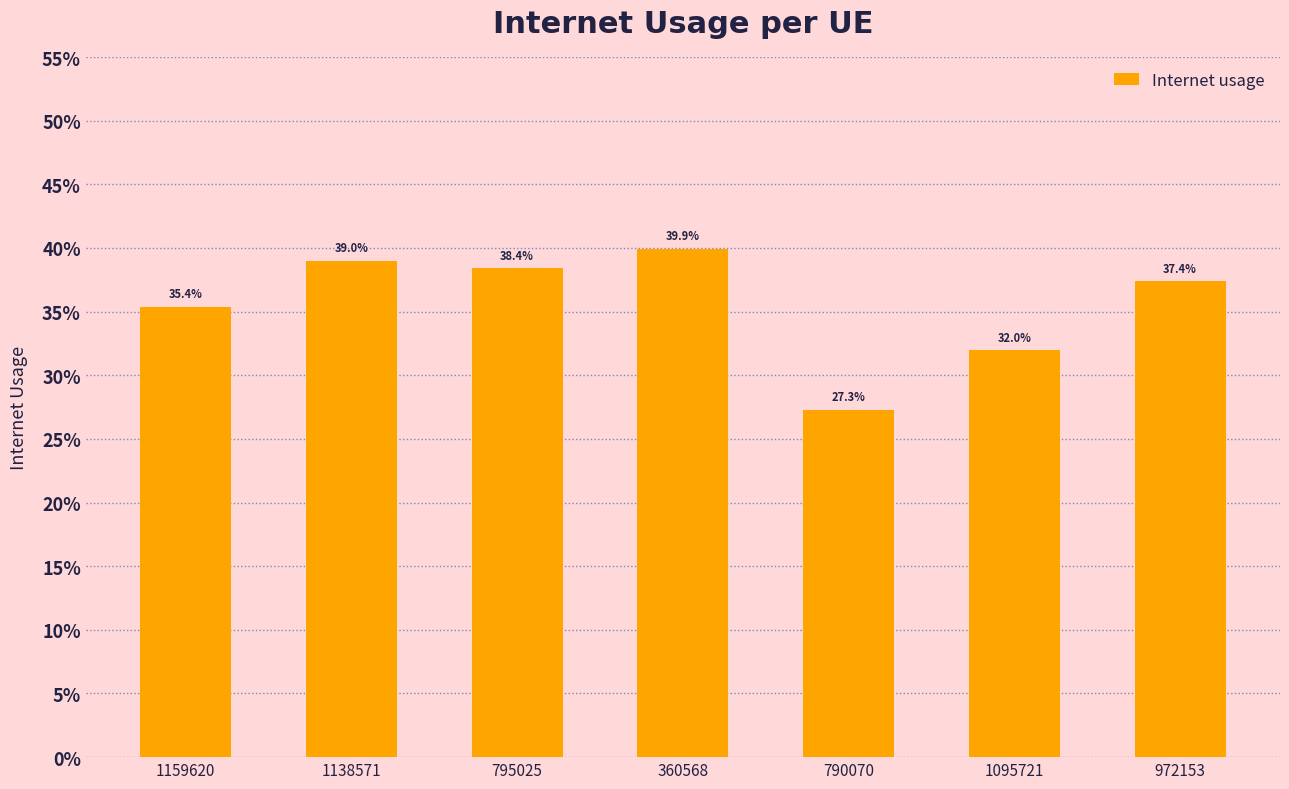

The chart shows a value of 0.2 at 972153. True or false?

False